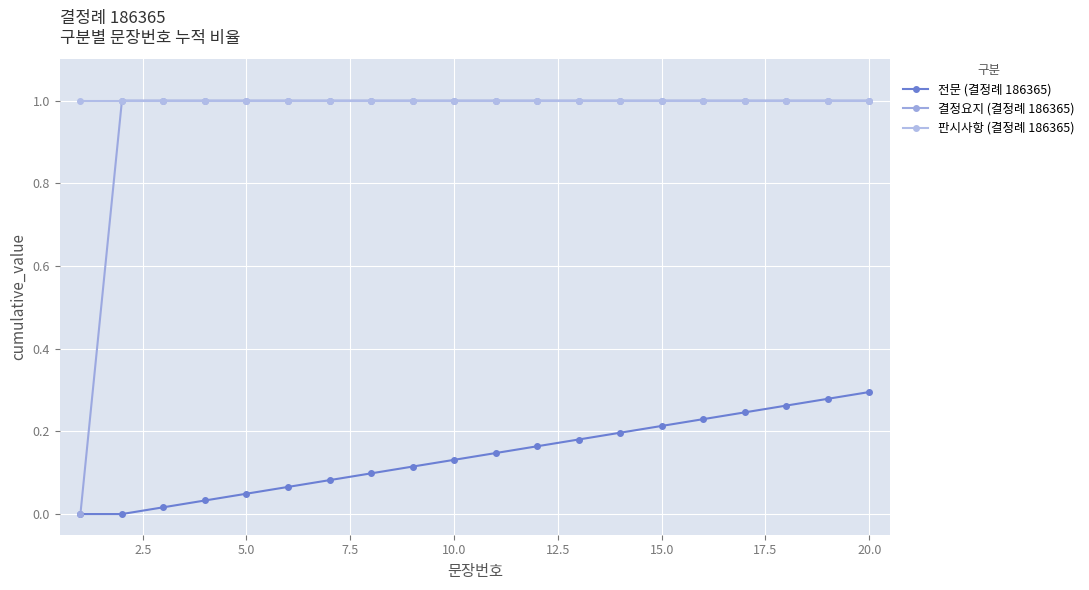

At how many categories does at least one series exceed 0?

20